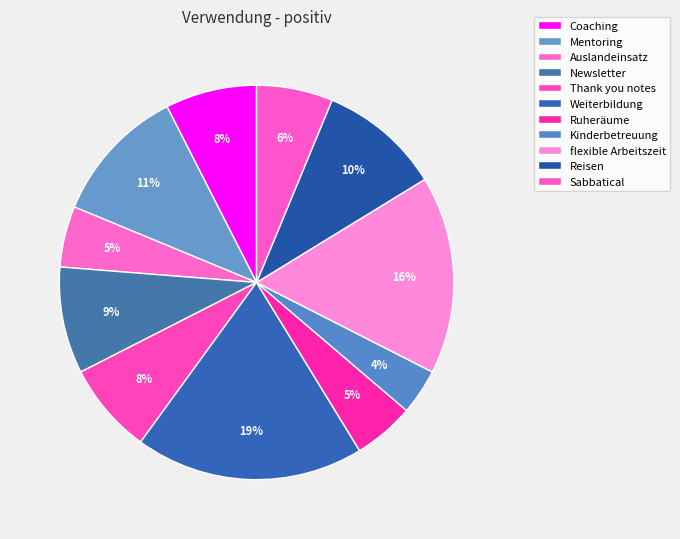

What is the largest slice in the pie chart?

Weiterbildung